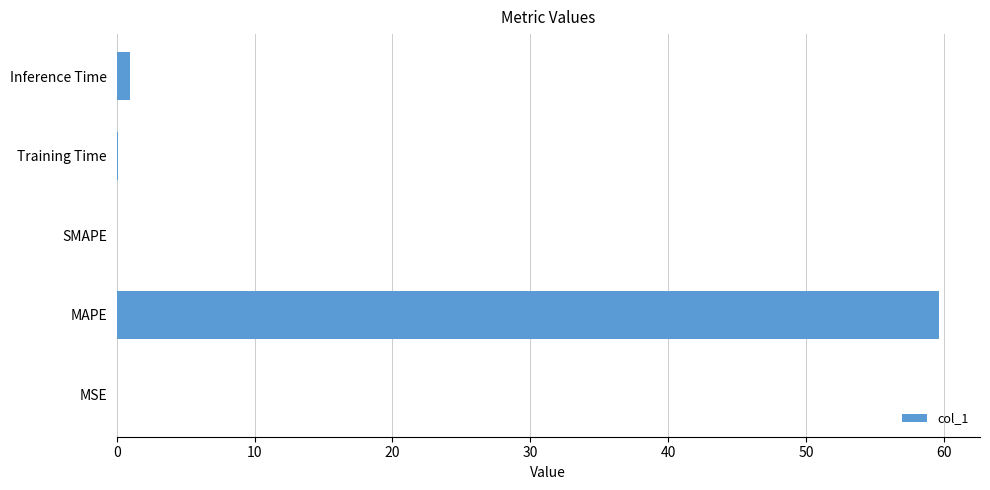

Is it true that the value at MAPE is 27.4?

False